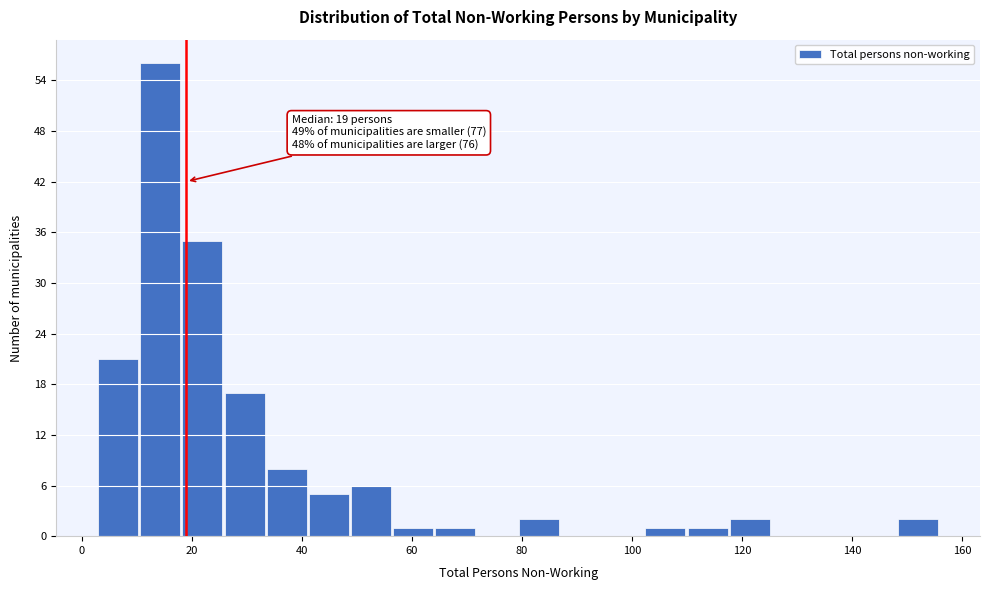

Read against the x-axis, roughly where is the centre of the tallest bar?

14